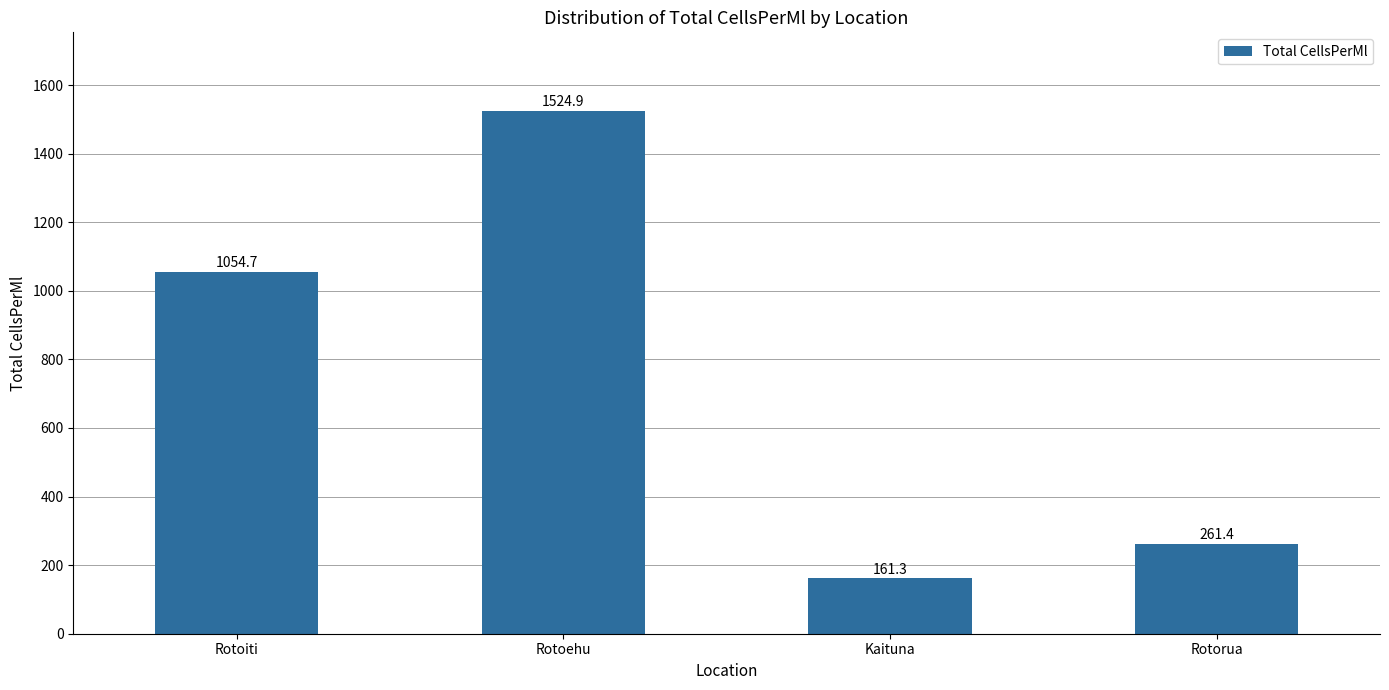

What position from the right is Rotoiti?

4